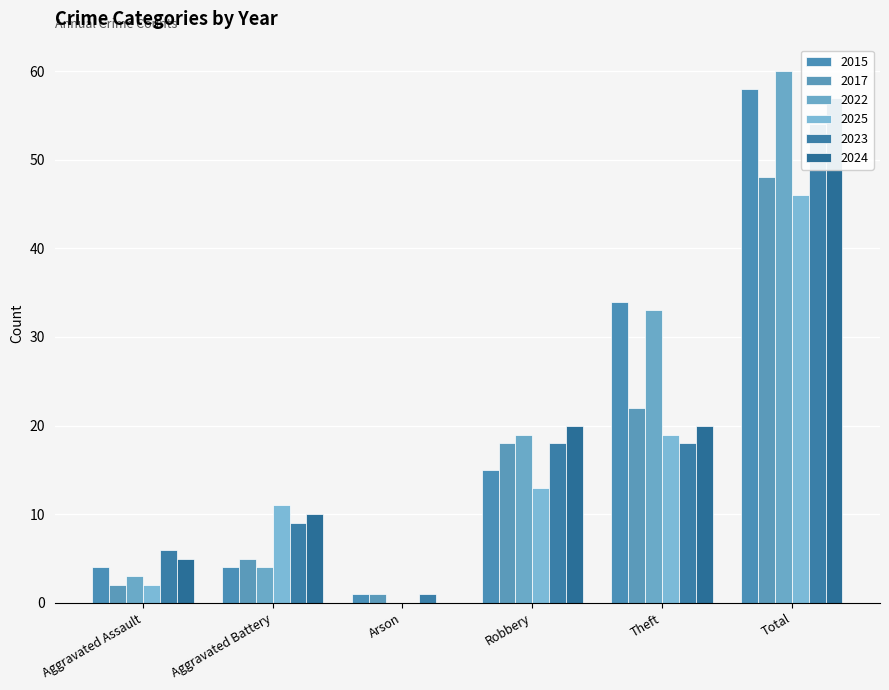

What position from the right is Theft?

2